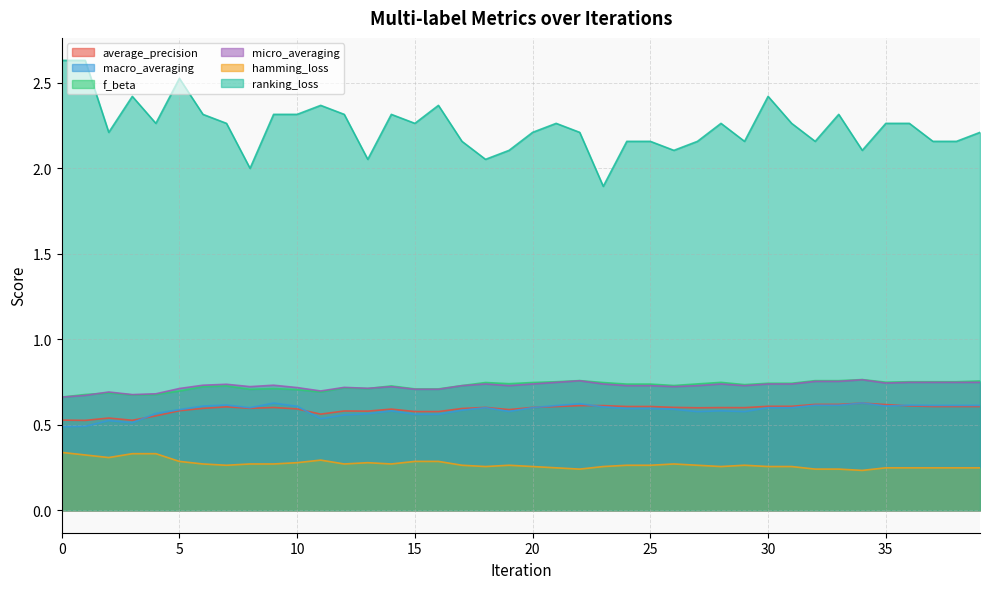

What is the difference between the highest and lowest values at 39?

2.0